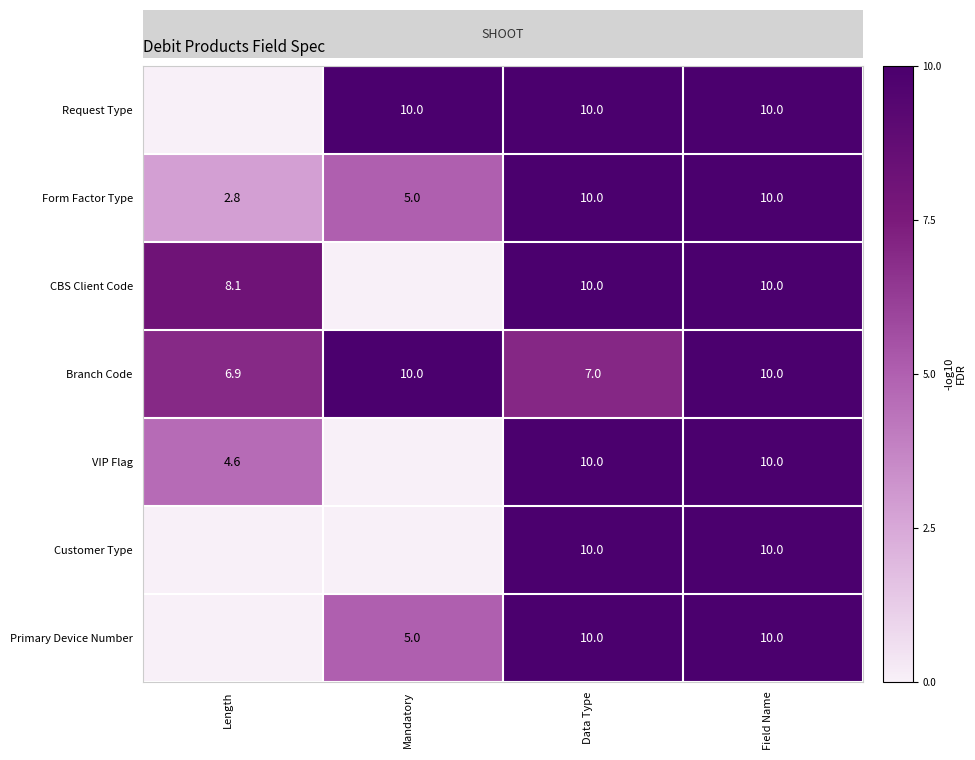

What is the difference between the Branch Code values at Length and Field Name?

3.1